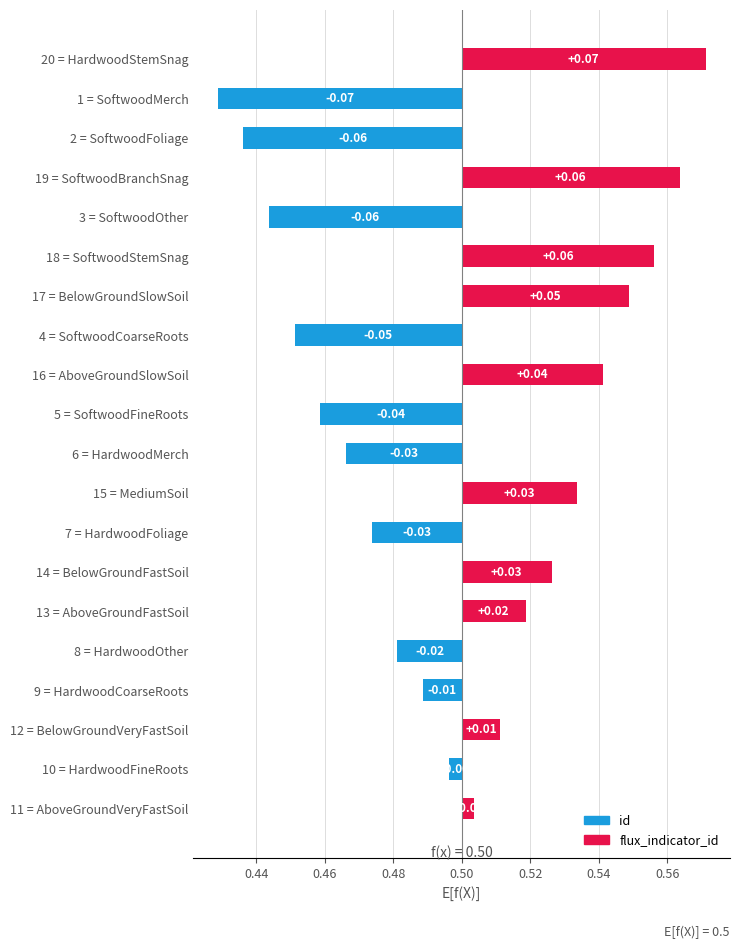

Where does the data first go above 0?

20 = HardwoodStemSnag